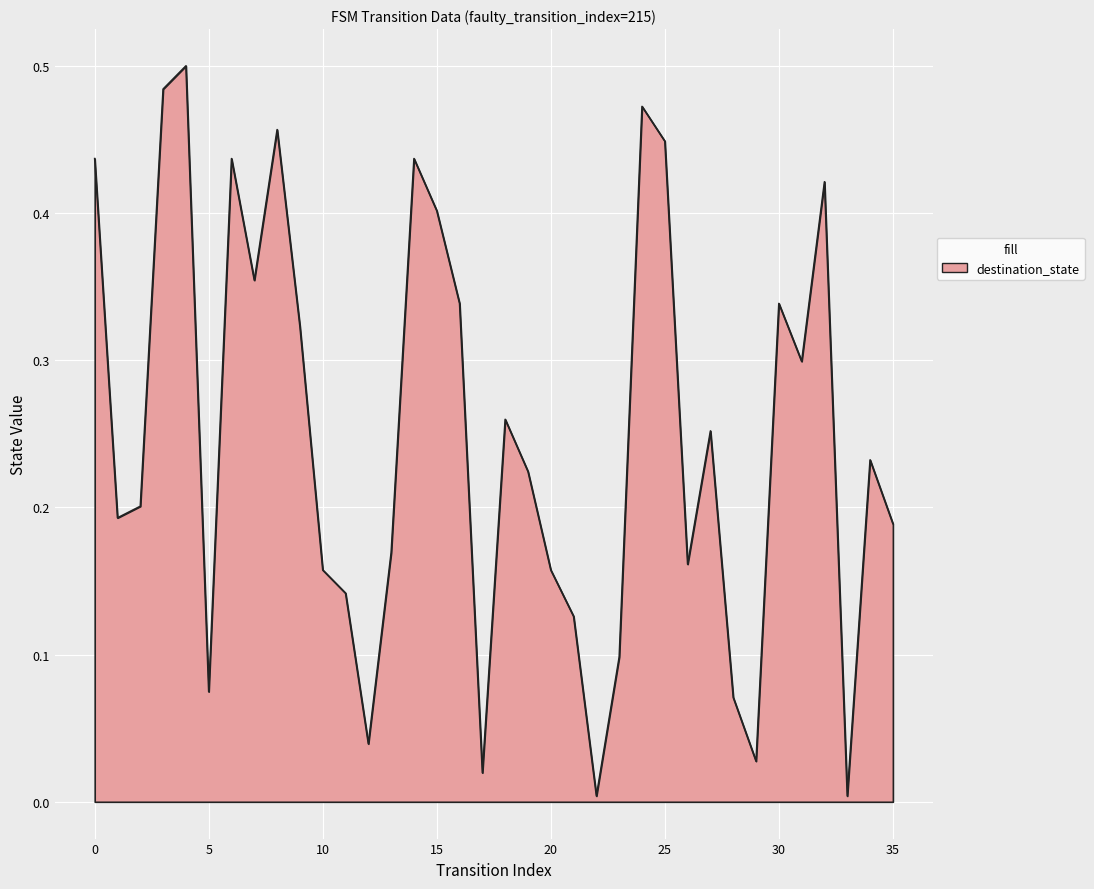

Does the chart display data point markers on the line(s)?

No